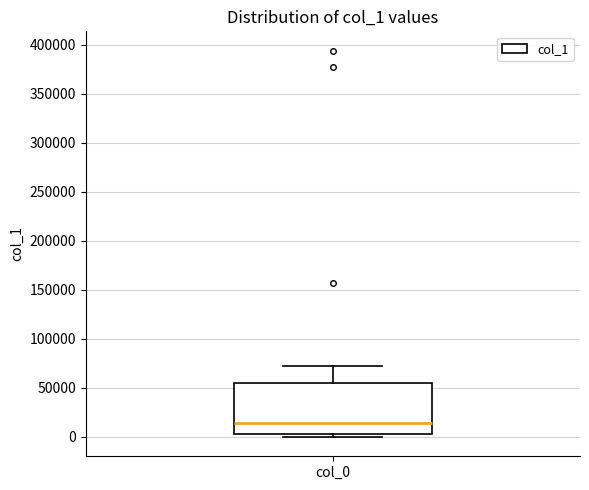

Read this box plot against the y-axis: the position of the median line, the range covered by the box, and the ends of both whiskers. The values are not printed on the chart, so give them approximately, as read against the axis.

median 15000, box 5000 to 55000, whiskers 0 to 75000